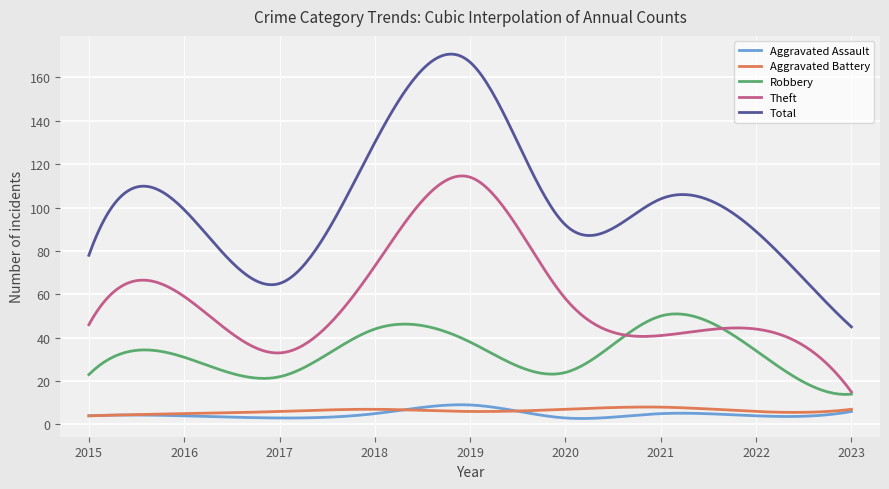

True or false: Total and Aggravated Battery intersect in this chart.

False